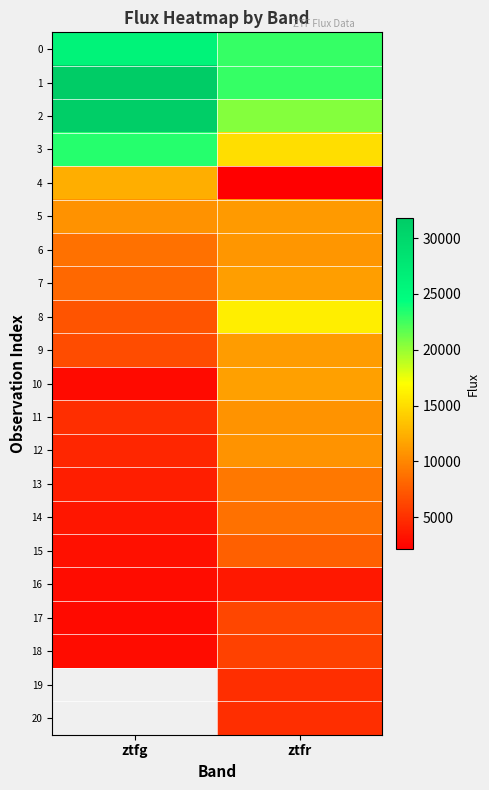

How many categories are shown in the chart?

2